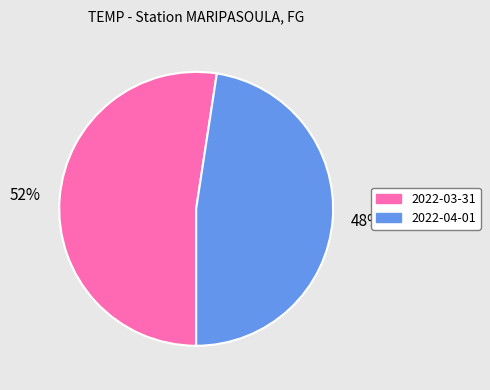

Which category has the smallest portion of the pie?

2022-04-01